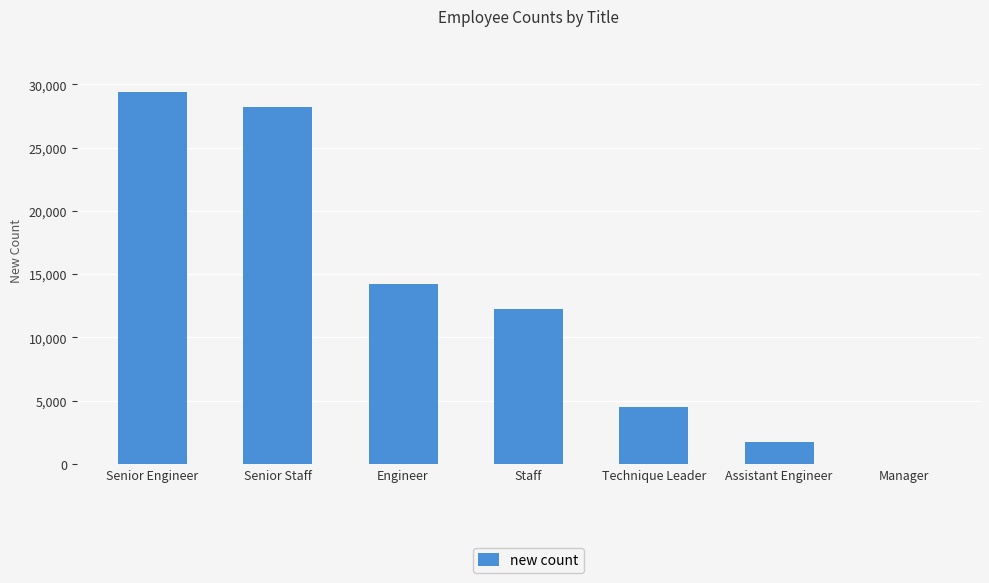

True or false: the data shows 1761 at Assistant Engineer.

True